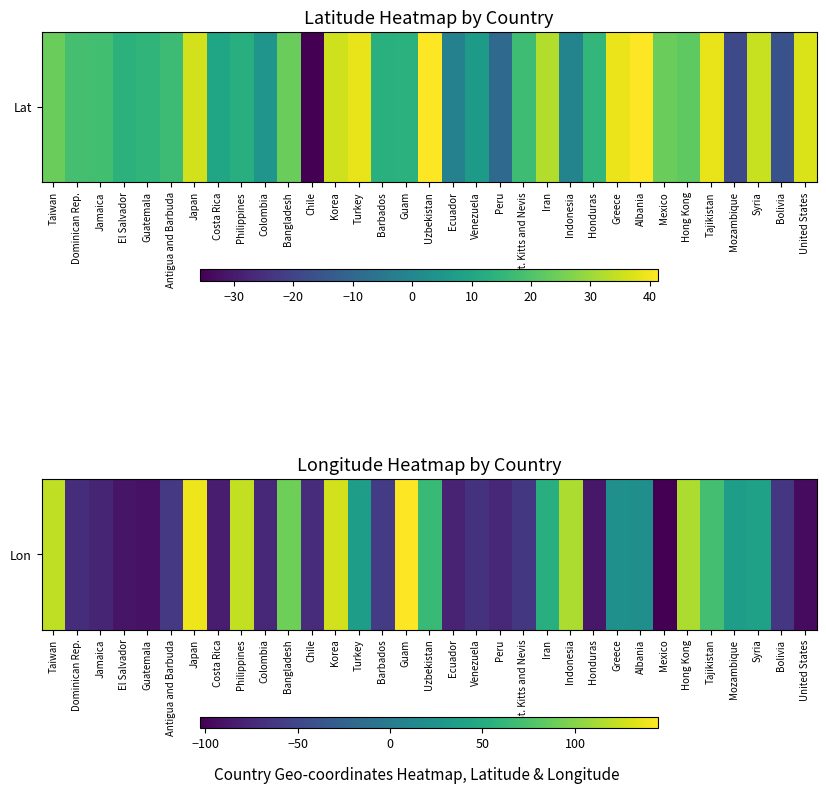

Reading left to right, extract all data points from this chart.

Taiwan=121.0	Dominican Rep.=-70.2	Jamaica=-77.3	El Salvador=-88.9	Guatemala=-90.5	Antigua and Barbuda=-61.8	Japan=138.3	Costa Rica=-83.8	Philippines=121.8	Colombia=-74.3	Bangladesh=90.4	Chile=-71.5	Korea=127.8	Turkey=35.2	Barbados=-59.5	Guam=144.8	Uzbekistan=64.6	Ecuador=-78.2	Venezuela=-66.6	Peru=-75.0	St. Kitts and Nevis=-62.8	Iran=53.7	Indonesia=113.9	Honduras=-86.2	Greece=21.8	Albania=20.2	Mexico=-102.6	Hong Kong=114.1	Tajikistan=71.3	Mozambique=35.5	Syria=39.0	Bolivia=-63.6	United States=-95.7